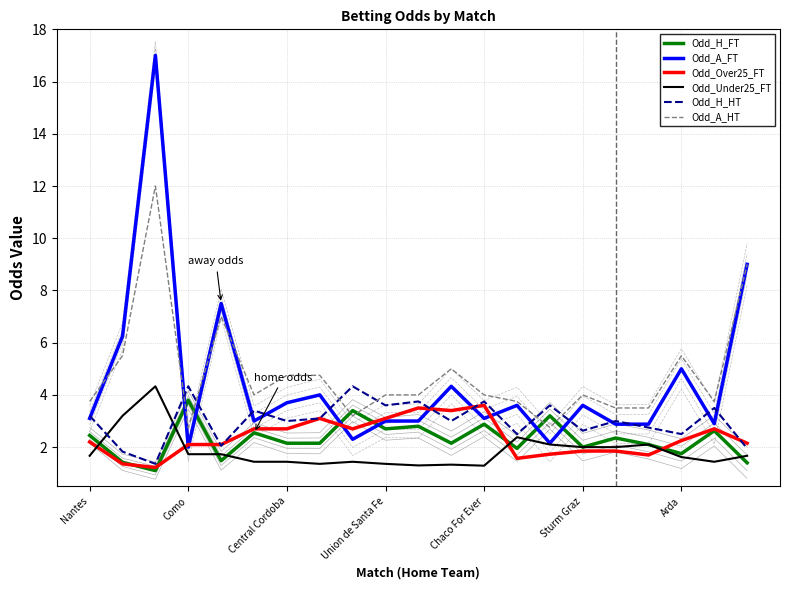

What is the value of the Odd_H_FT point at the 12th from the left?

2.1